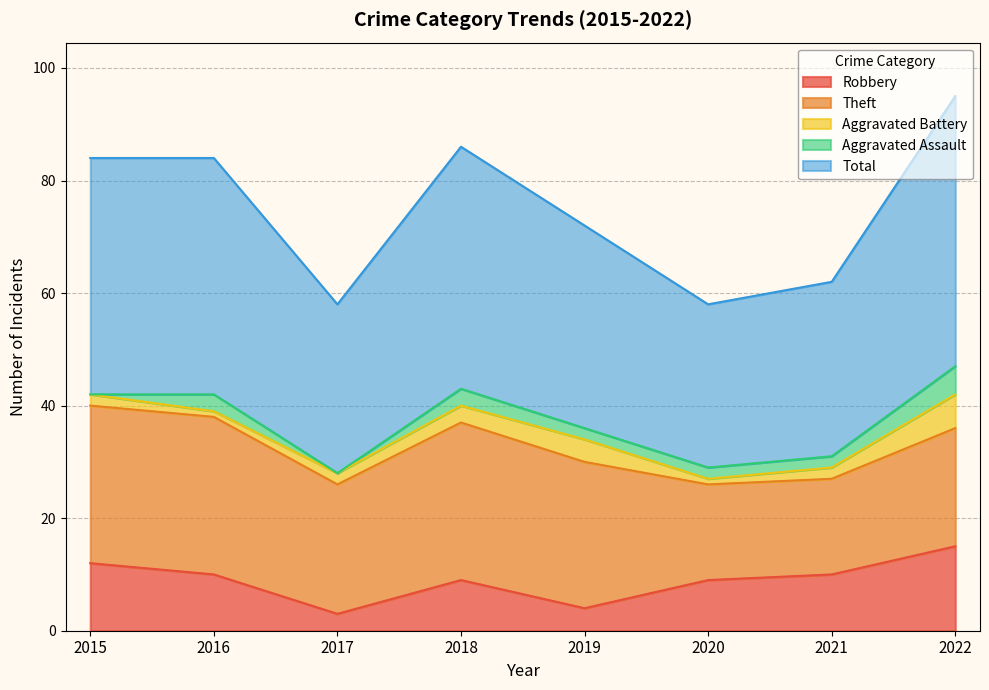

Rank the series by their maximum value, from highest to lowest.

Total, Theft, Robbery, Aggravated Battery, Aggravated Assault